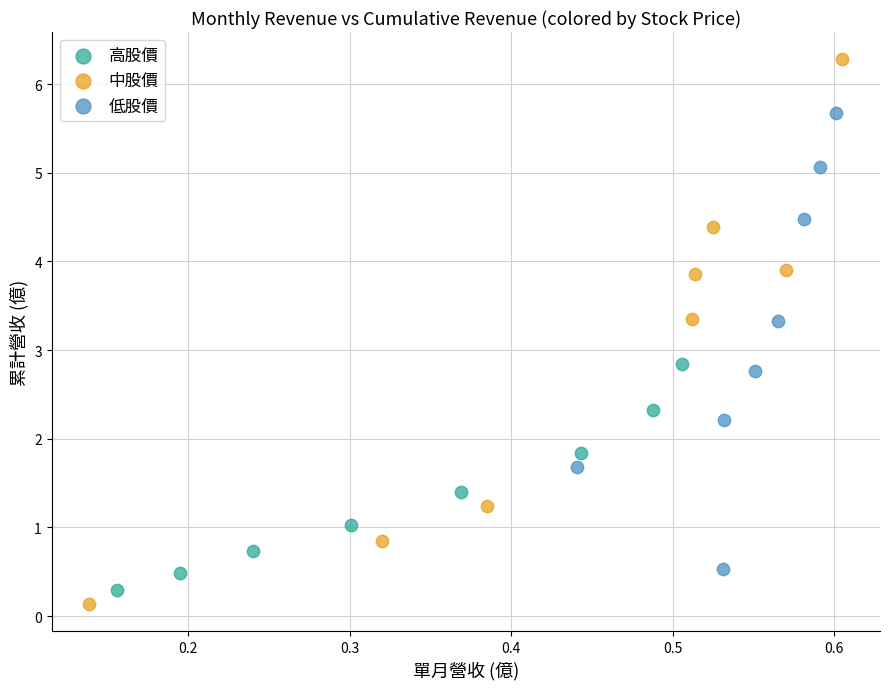

Which series has the largest Y range (max minus min)?

中股價